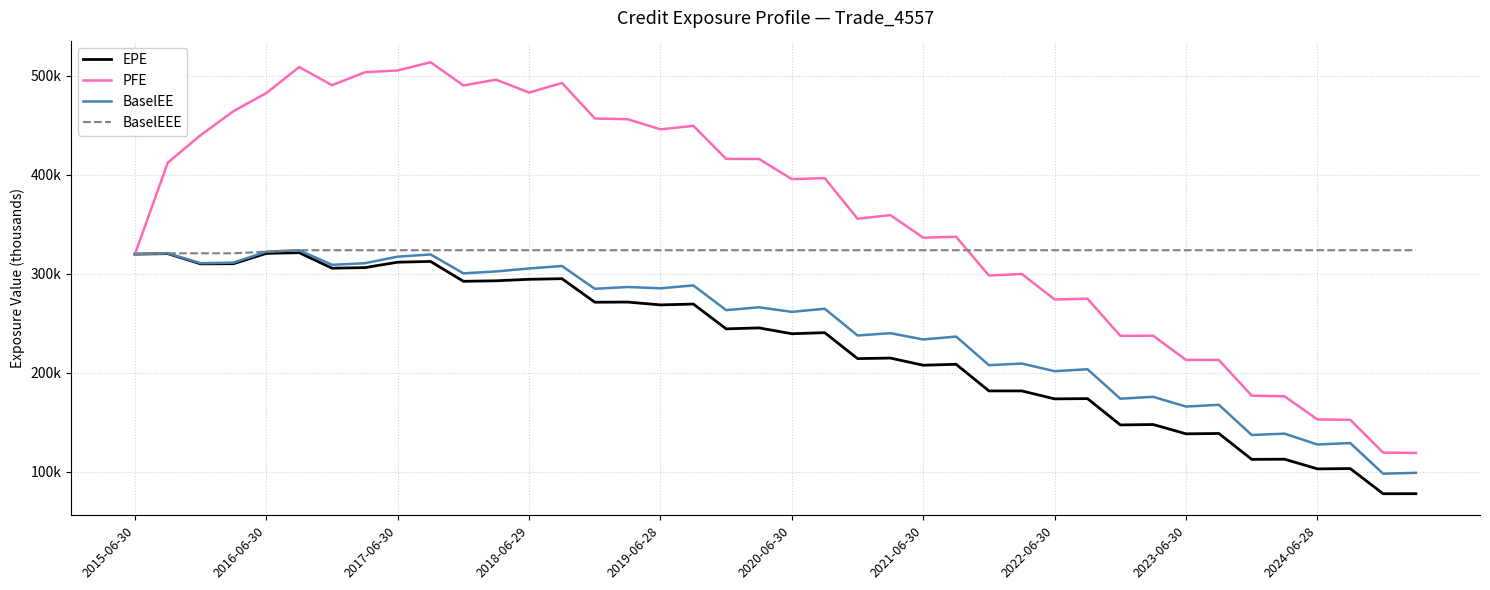

What are all the series names shown in the legend?

EPE, PFE, BaselEE, BaselEEE